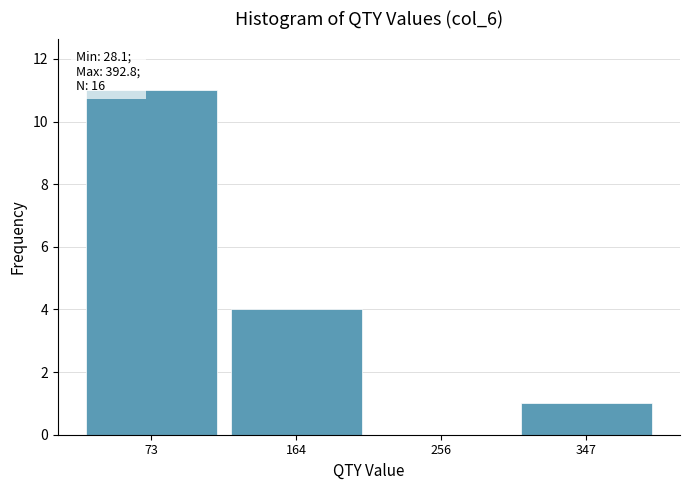

Which range on the x-axis has the tallest bar?

30 to 120